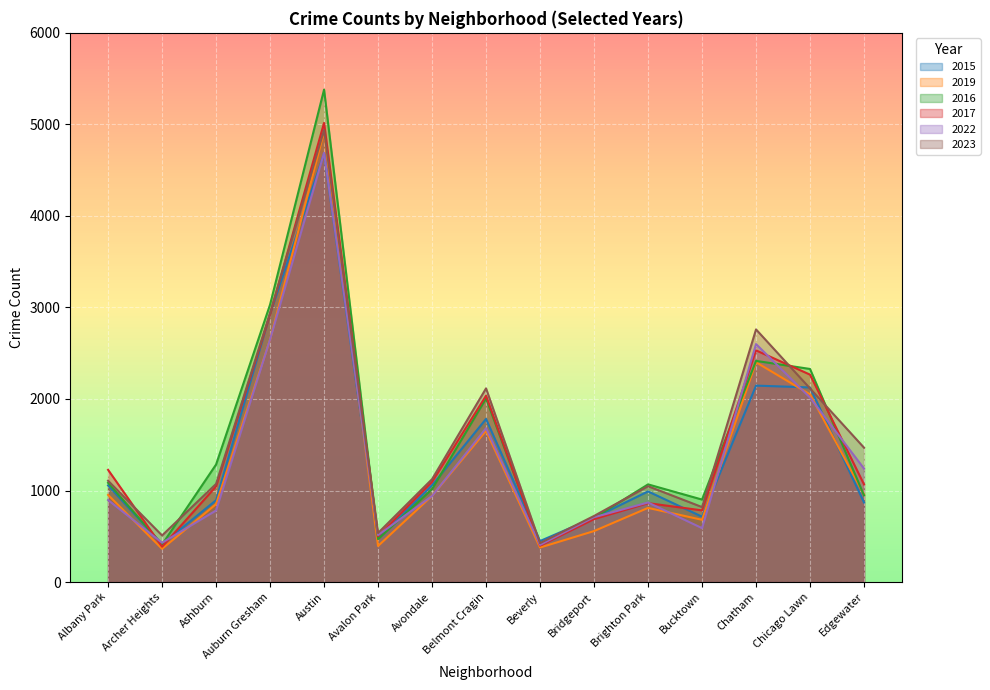

What is the label of the 6th point from the right?

Bridgeport